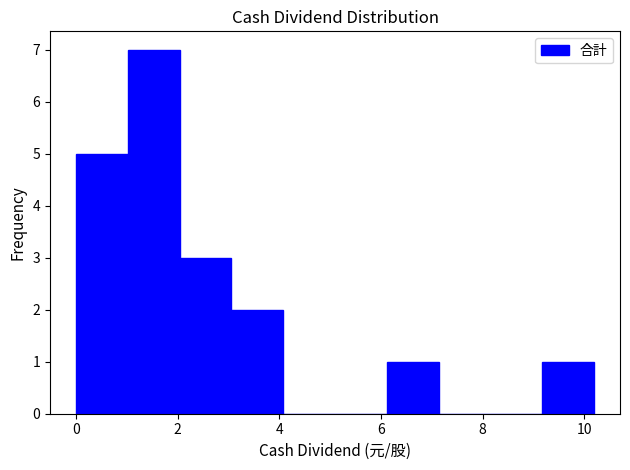

What is the height of the bar covering 6.2 to 7.2 on the x-axis? Neither the bar edges nor the heights are printed on the chart, so give them approximately, as read against the axes.

1